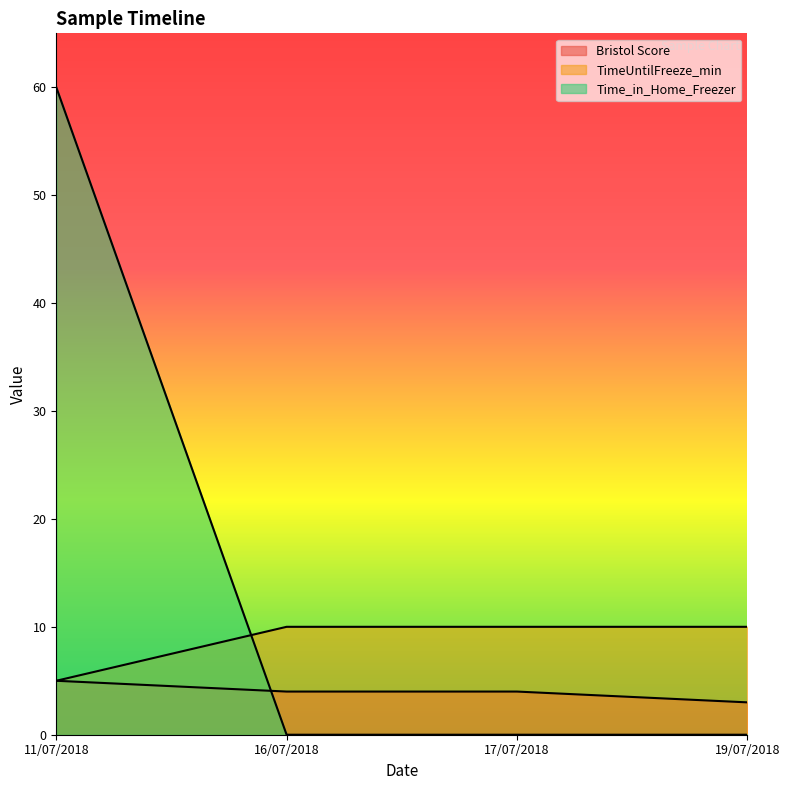

What is the total value across all series at 11/07/2018?

70